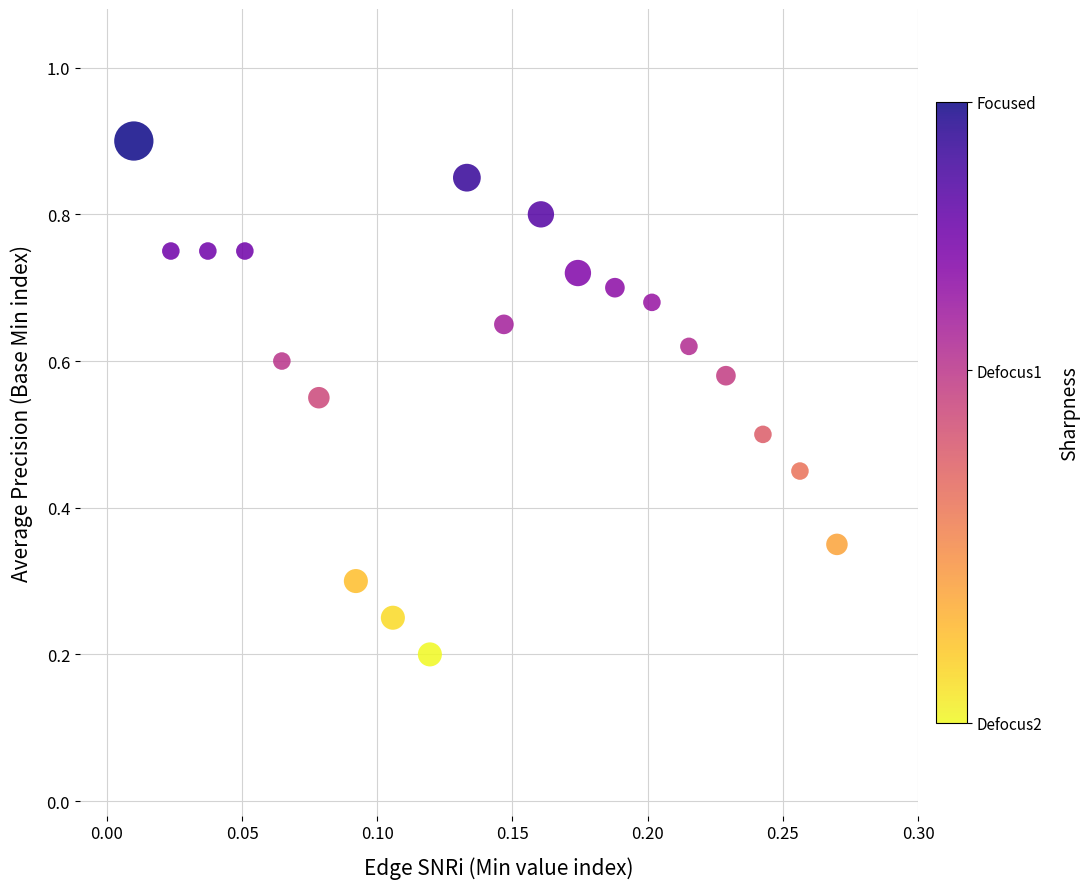

Count the number of points in this scatter plot.

20